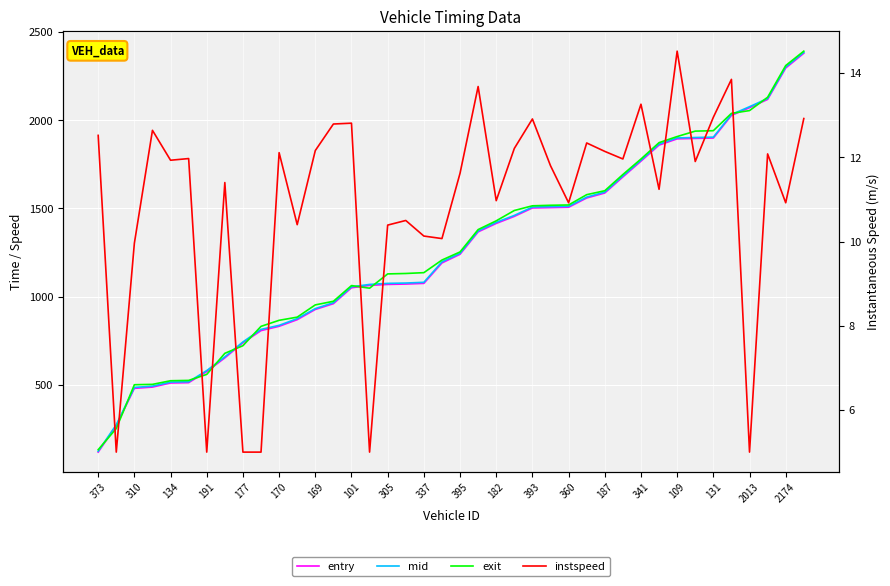

How many lines are shown in the chart?

4